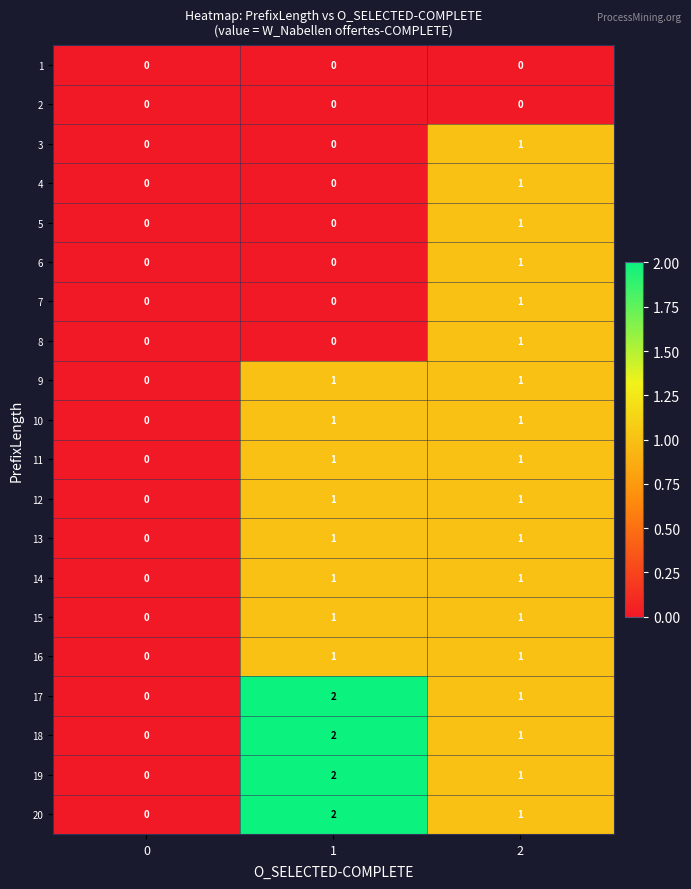

At which category is the sum across all series the highest?

2